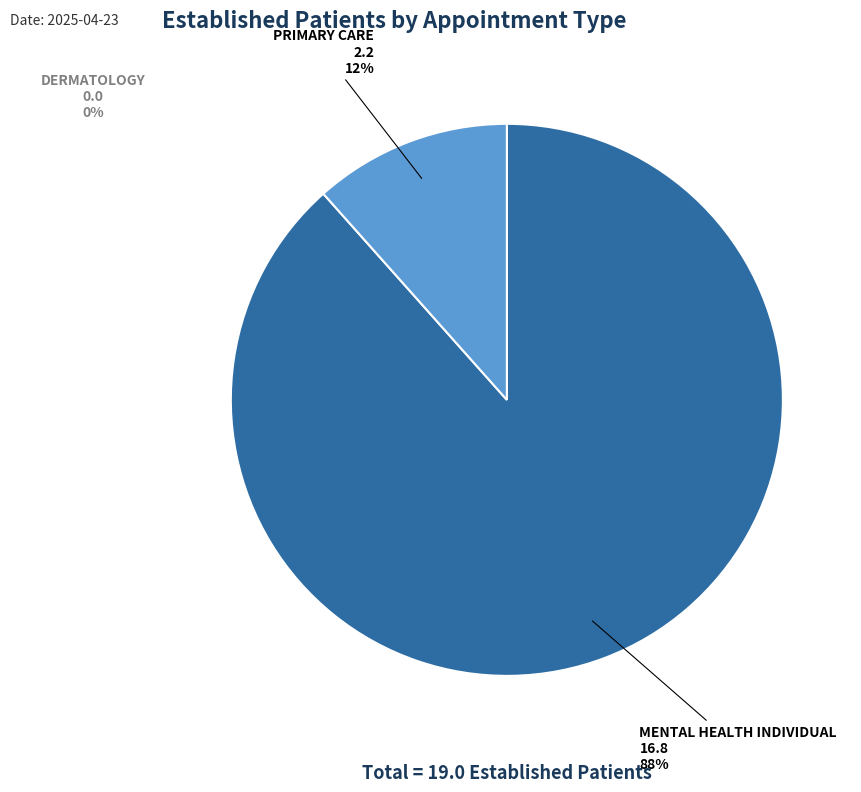

What is the ratio of the value at PRIMARY CARE to the value at MENTAL HEALTH INDIVIDUAL?

0.1